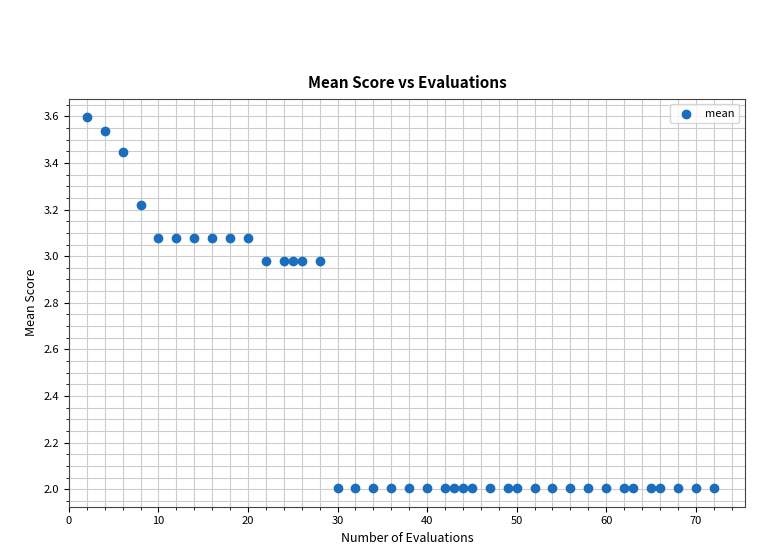

What is the range of Y values (max minus min)?

1.6